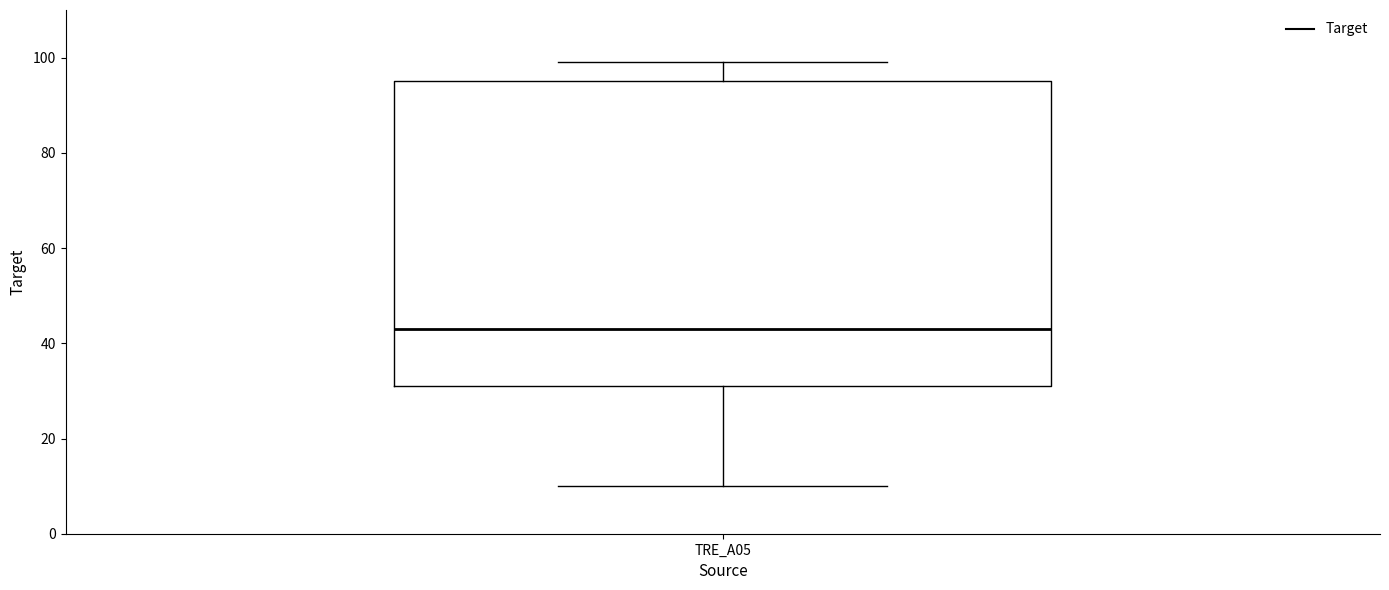

Transcribe this box plot: give where the median line is, the range the box spans, and where the two whiskers end, as read against the y-axis. The values are not printed on the chart, so give them approximately, as read against the axis.

median 44, box 32 to 96, whiskers 10 to 100